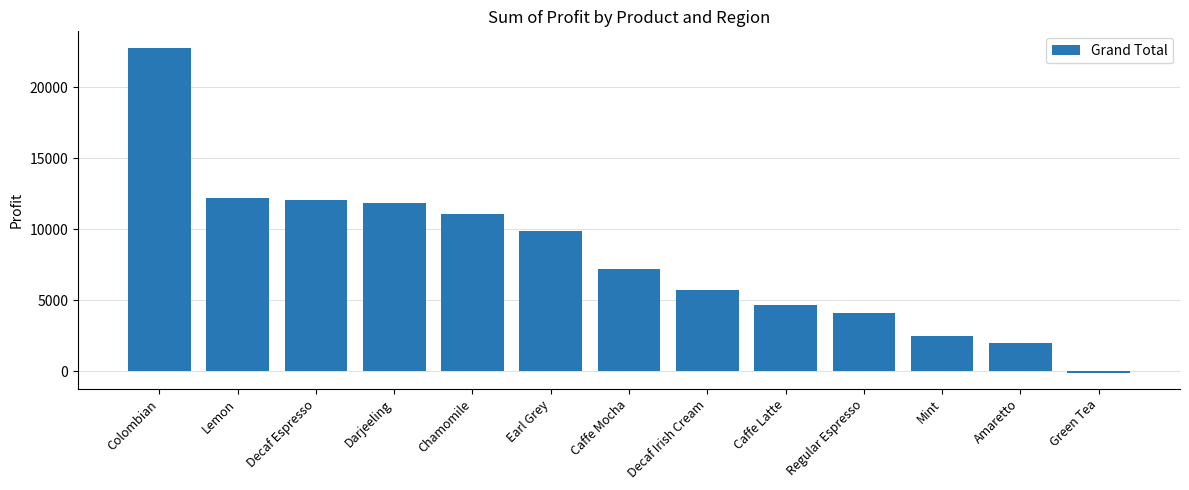

Reading left to right, list all the values displayed in this chart.

Colombian=22777	Lemon=12195	Decaf Espresso=12025	Darjeeling=11844	Chamomile=11093	Earl Grey=9851	Caffe Mocha=7201	Decaf Irish Cream=5708	Caffe Latte=4636	Regular Espresso=4092	Mint=2511	Amaretto=1983	Green Tea=-90